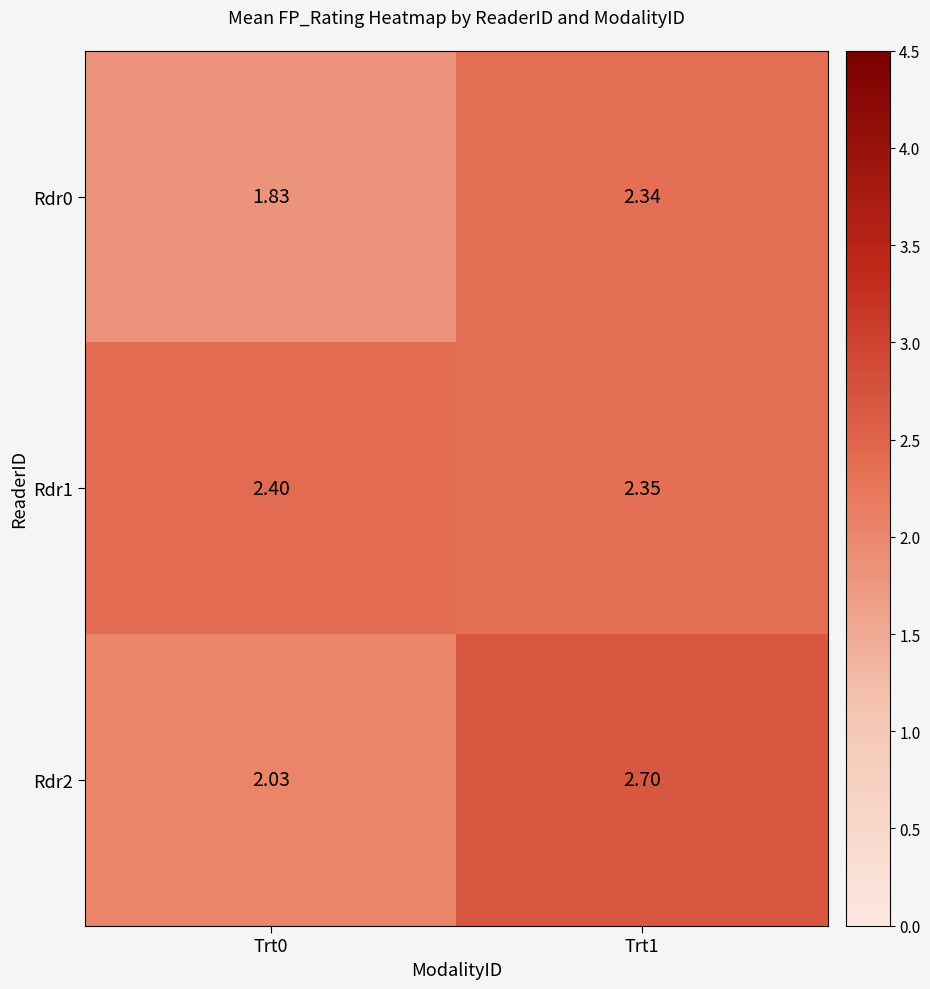

Between Trt0 and Trt1, which series saw the biggest shift?

Rdr2